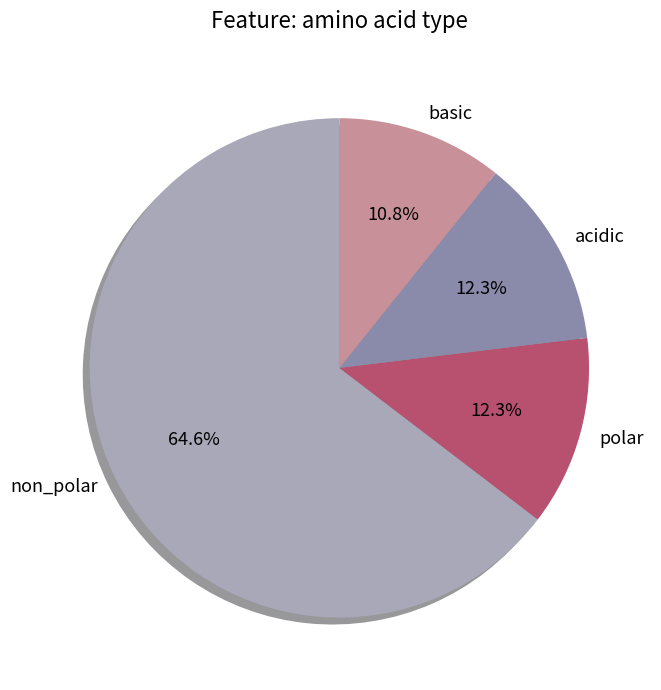

Is there a majority slice in this chart?

Yes